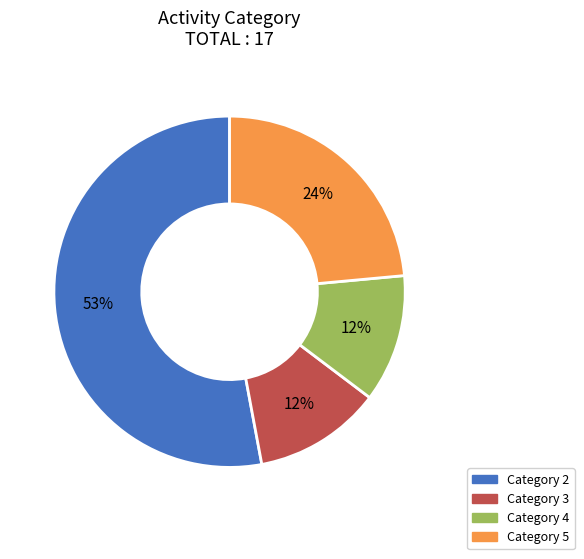

Between Category 5 and Category 4, which is larger?

Category 5